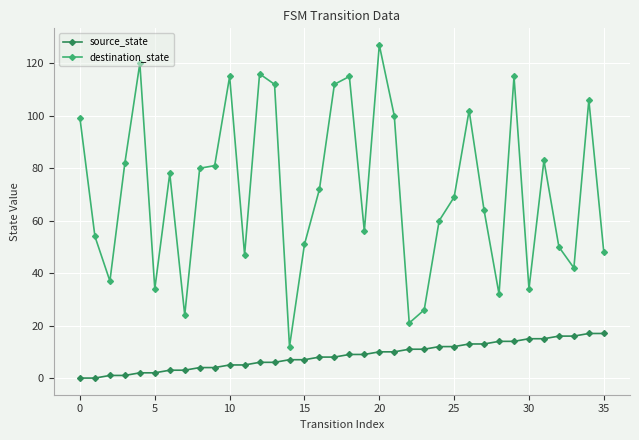

True or false: source_state and destination_state intersect in this chart.

False